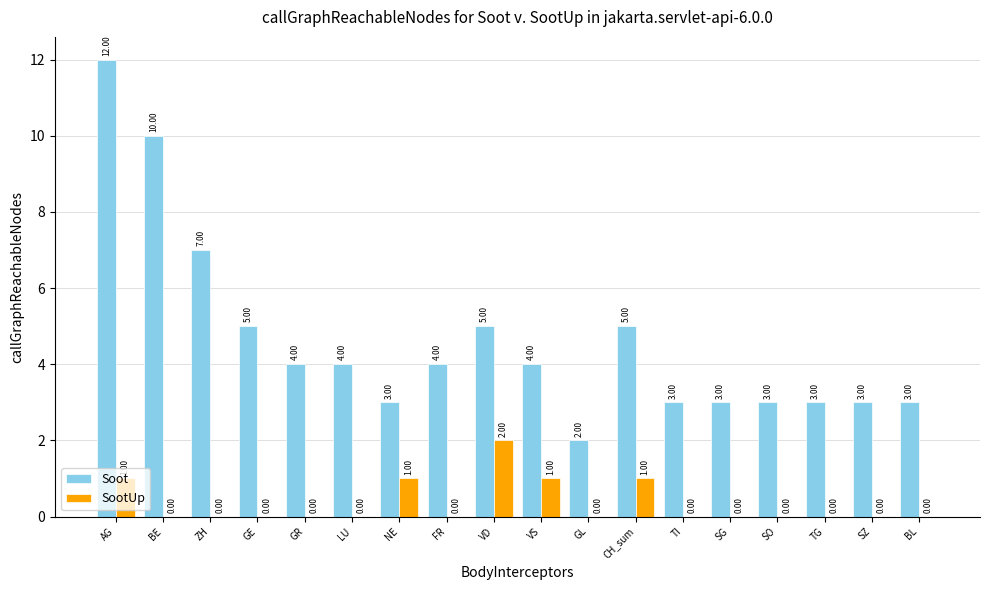

What is the spread (max minus min) of values at ZH?

7